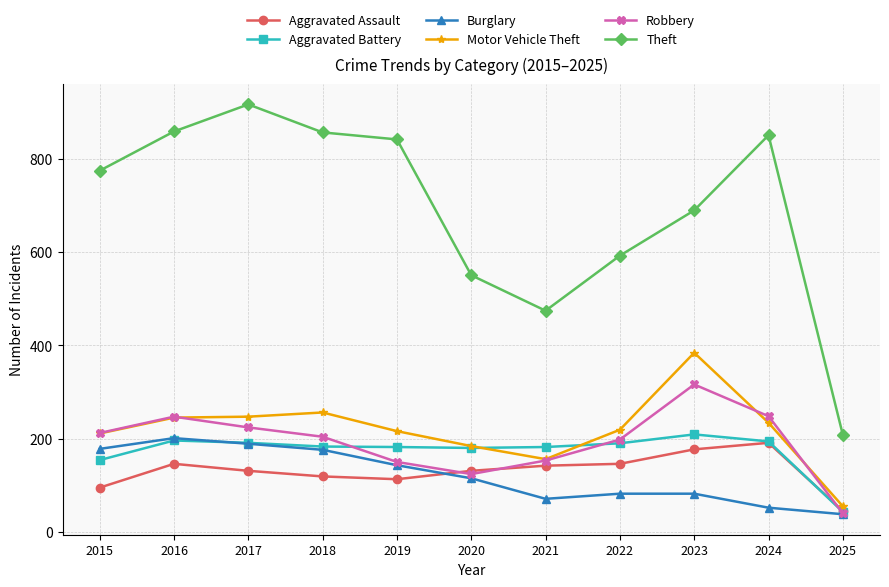

At how many categories does at least one series exceed 911?

1